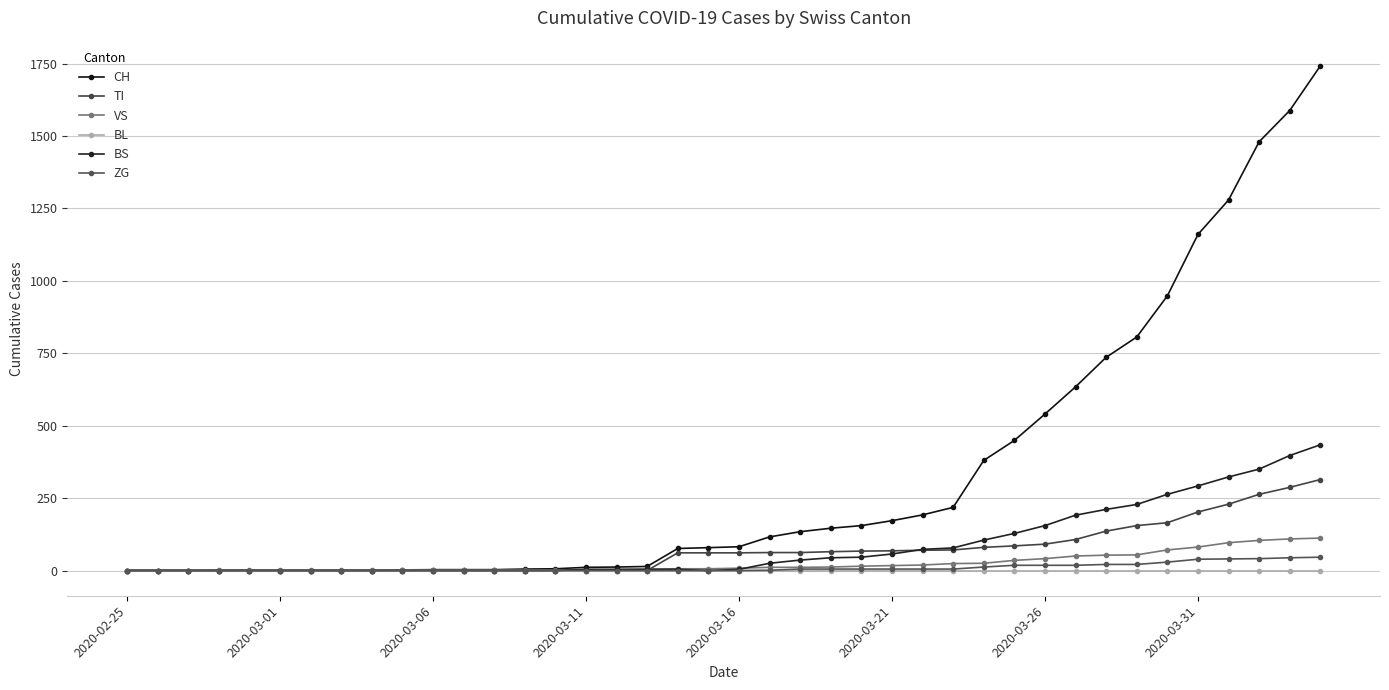

What are all the series names shown in the legend?

CH, TI, VS, BL, BS, ZG